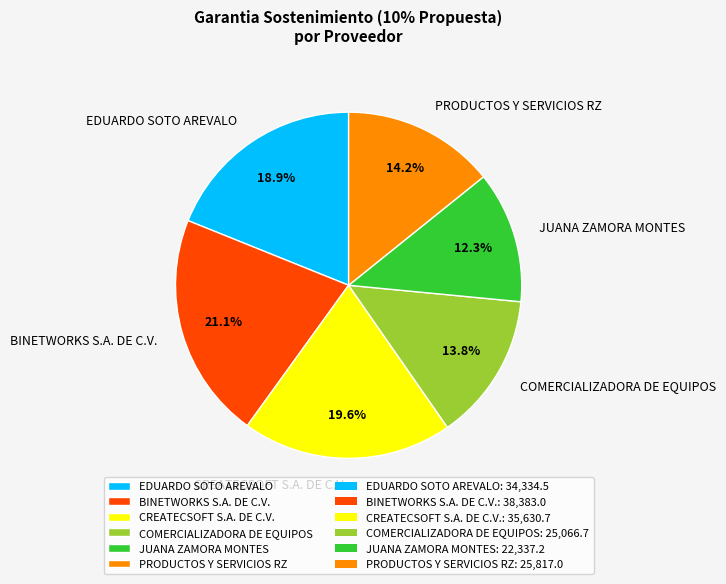

Is the sum of JUANA ZAMORA MONTES and CREATECSOFT S.A. DE C.V. greater than half?

No